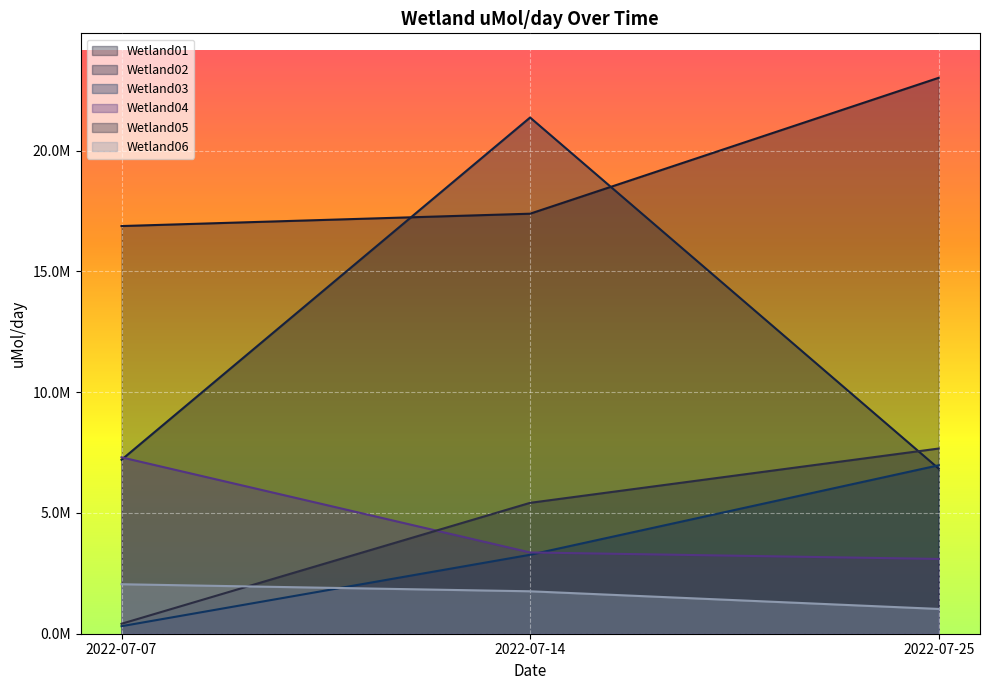

What is the difference between the maximum and minimum values in the Wetland03 series?

6663419.4